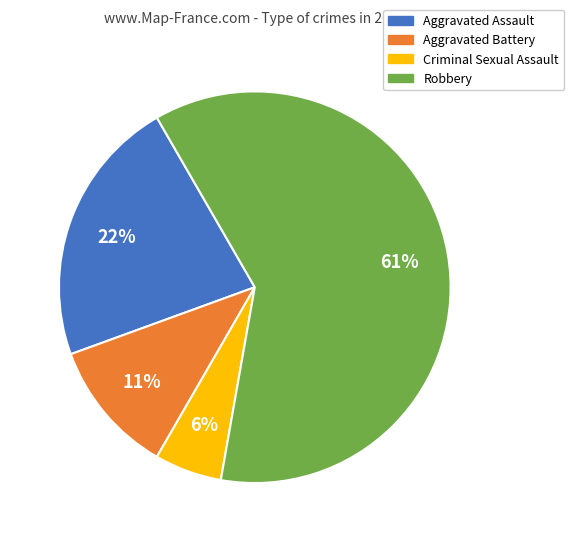

Does Robbery represent more than half of the total?

Yes